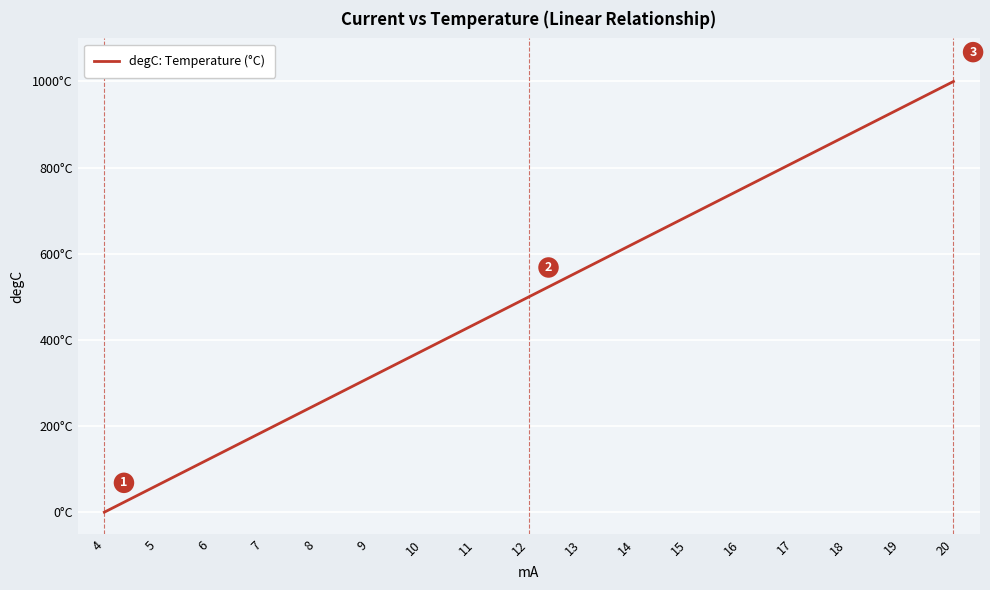

Is this an area chart (filled region under the line)?

No